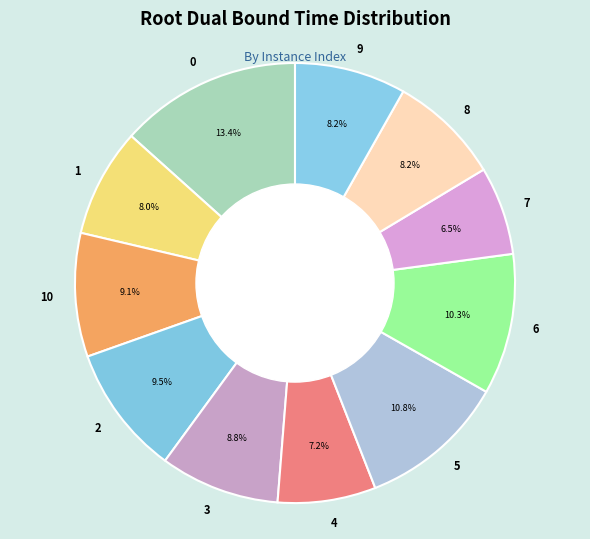

Approximately how many times larger is the value at 10 compared to 9?

1.1